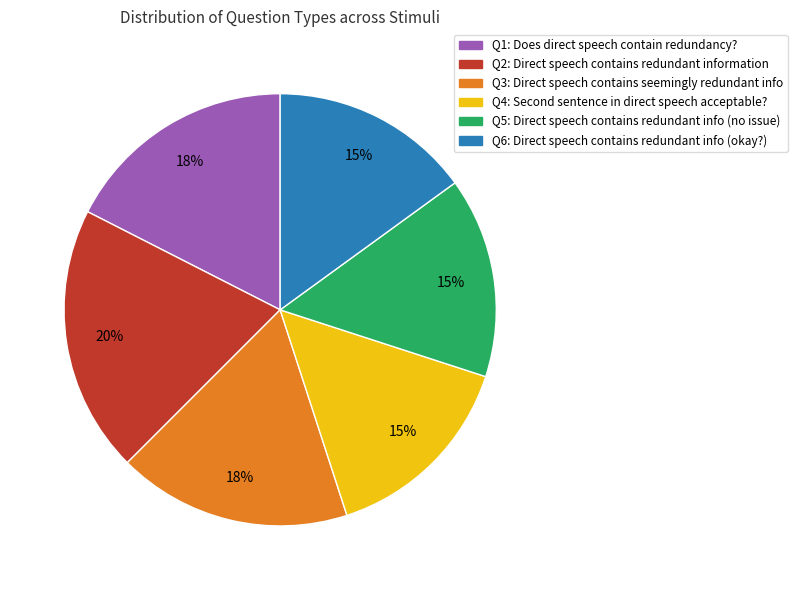

To the nearest percent, what is the difference between the largest and smallest slice percentages?

5%